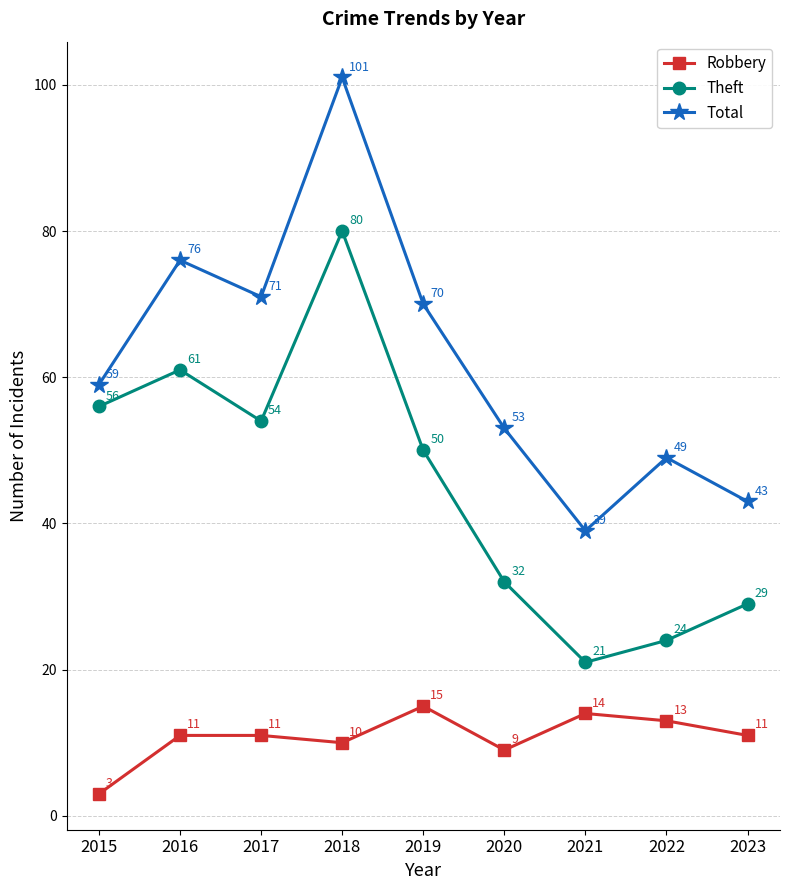

Which category has the highest value across all series?

2018